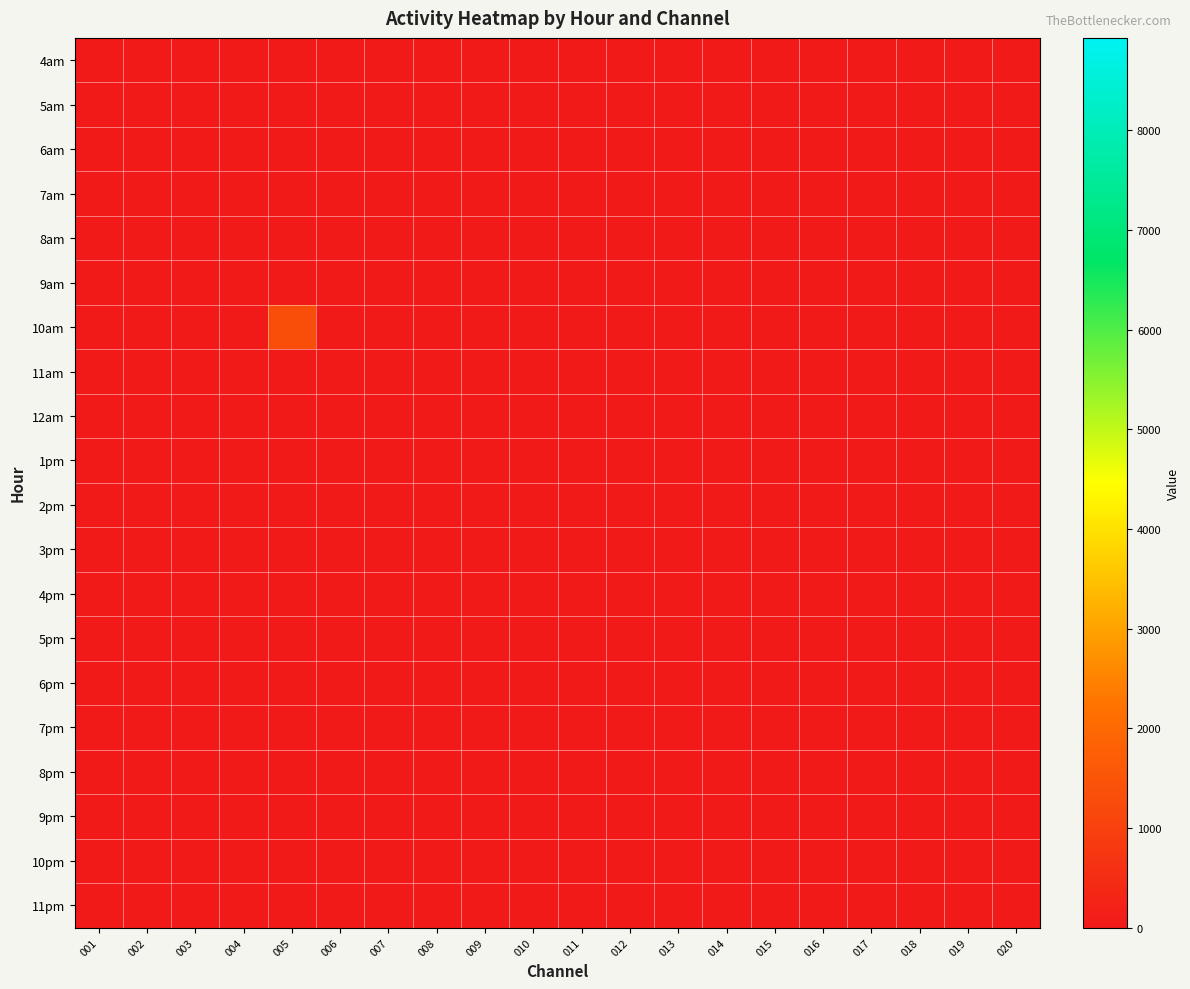

At how many categories does at least one series exceed 717?

1